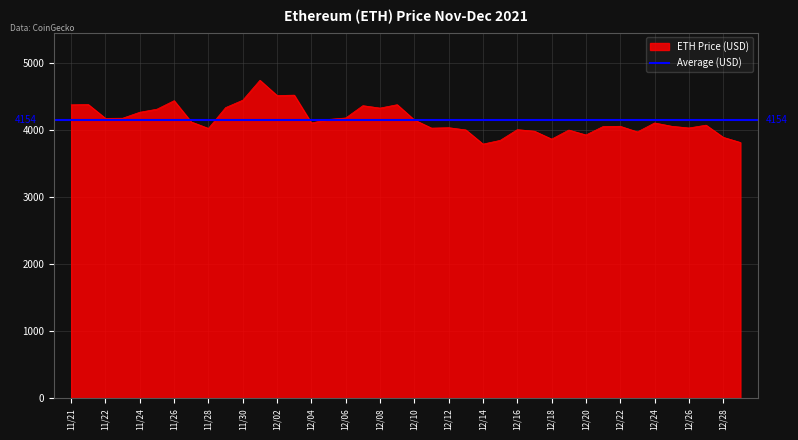

What is the maximum value shown in the chart?

4746.4